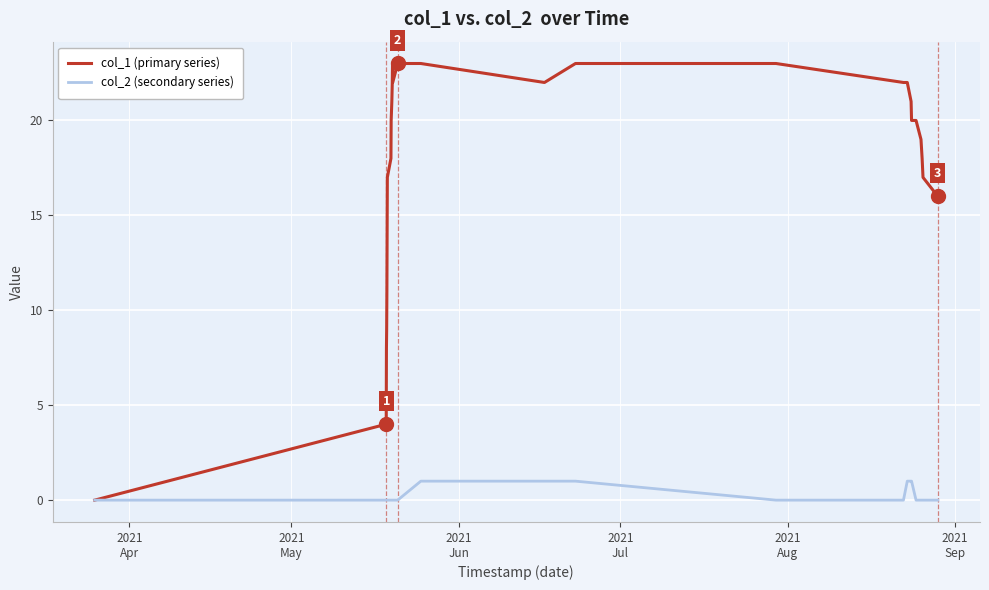

What is the greatest value displayed?

23